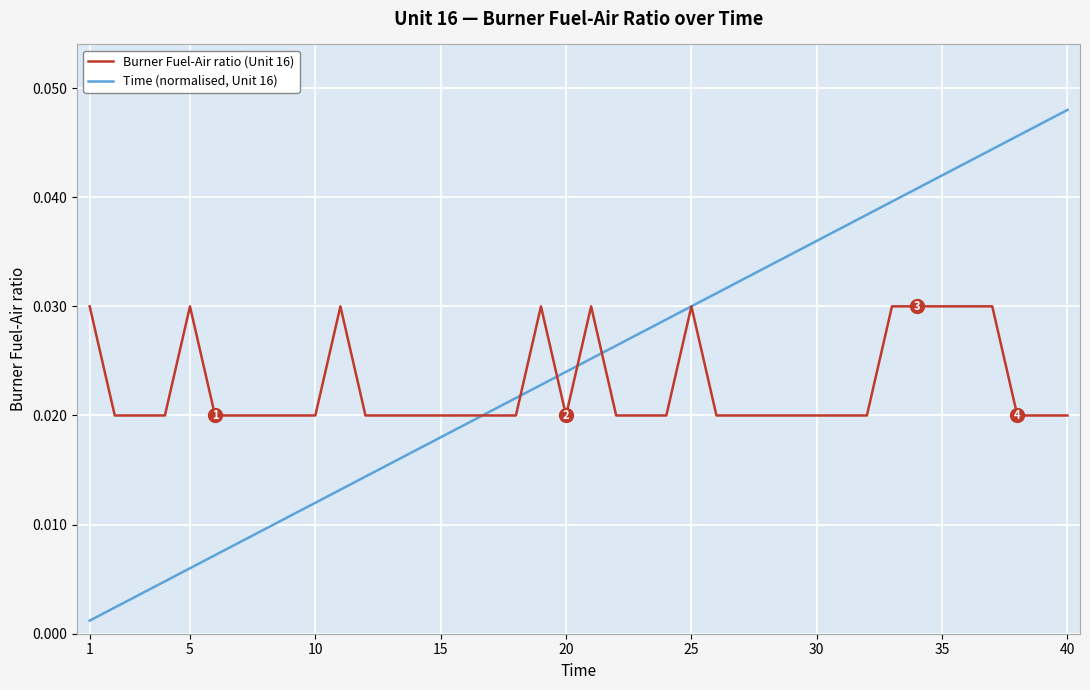

List the series in order of their overall mean, highest first.

Time (normalised, Unit 16), Burner Fuel-Air ratio (Unit 16)